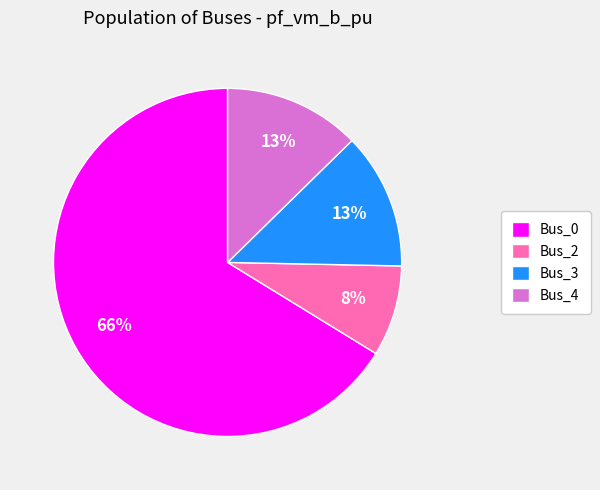

True or false: Bus_2 accounts for 8% of the total.

True